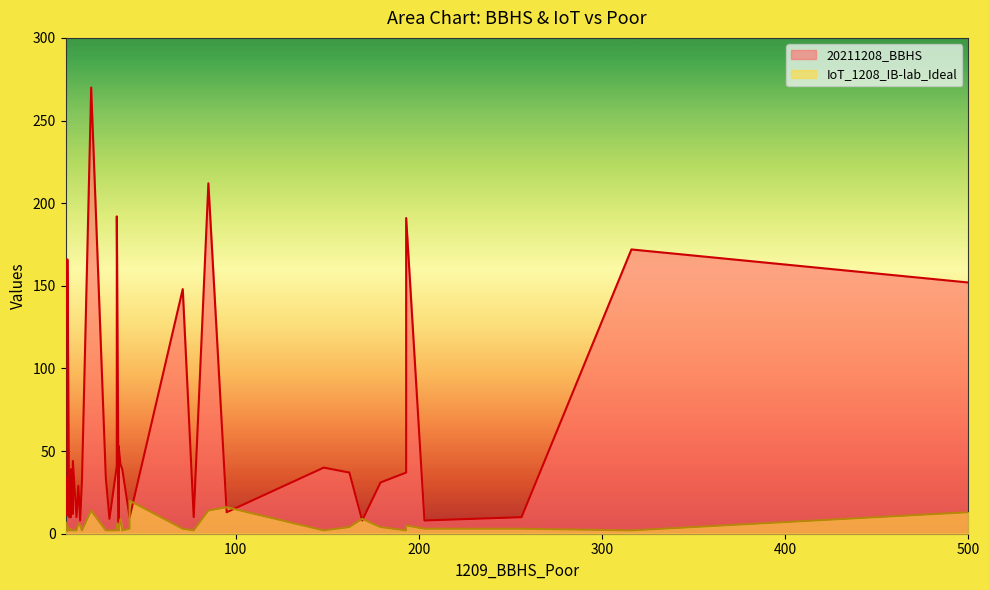

At 13, list the series in order from largest to smallest.

20211208_BBHS, IoT_1208_IB-lab_Ideal